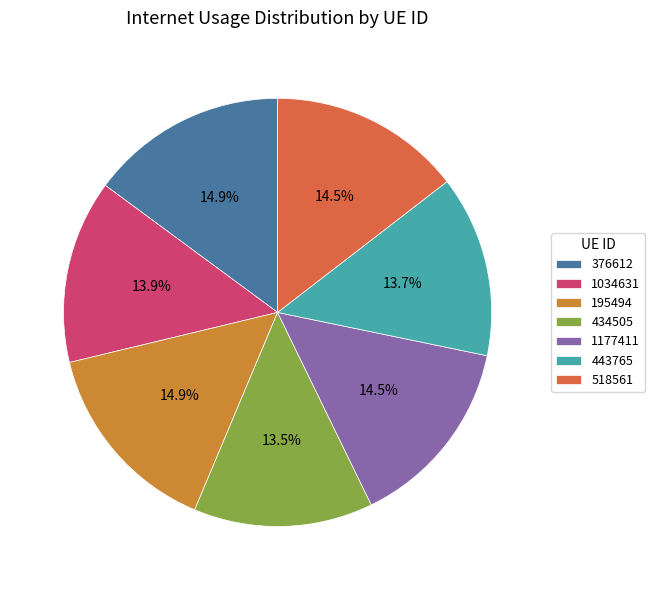

How many slices are in this pie chart?

7